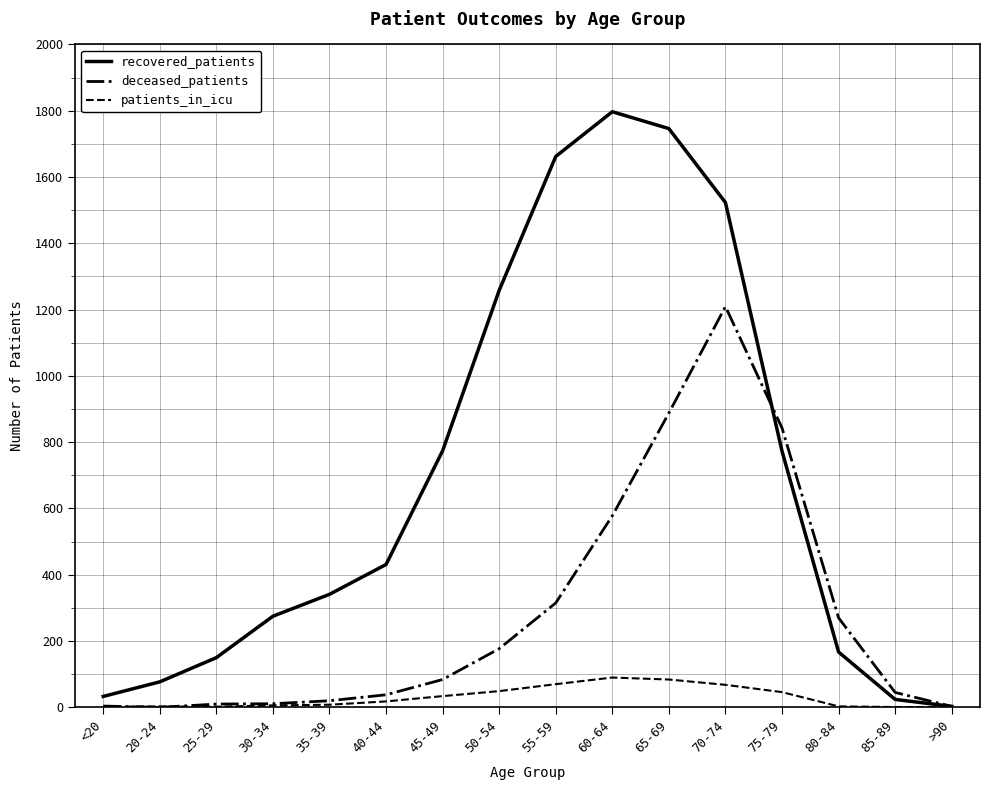

The deceased_patients series shows 109 at 50-54. True or false?

False